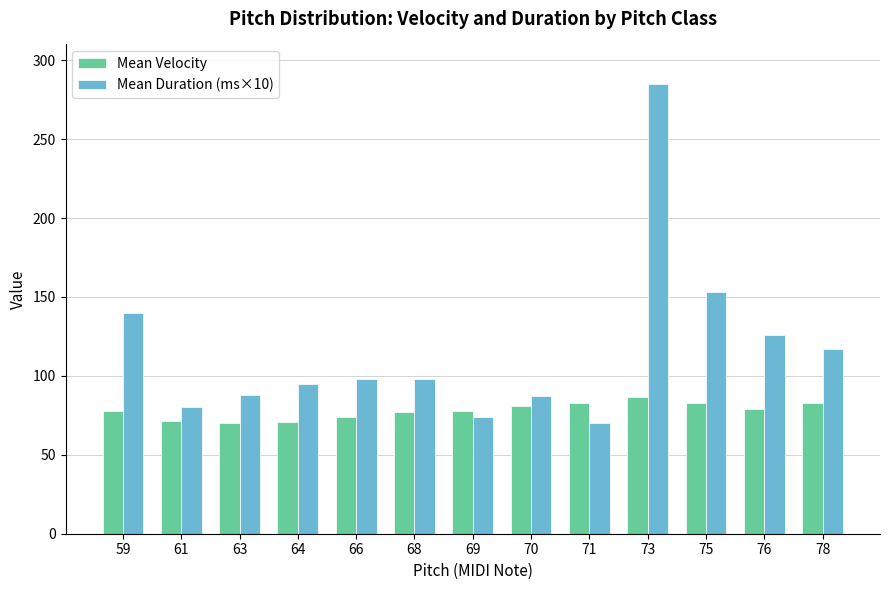

Rank the series by their maximum value, from lowest to highest.

Mean Velocity, Mean Duration (ms×10)